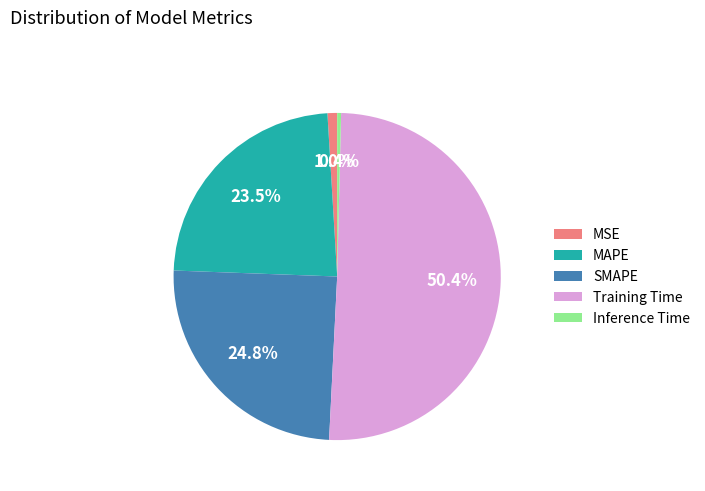

How much of the chart is everything except MSE?

99.0%